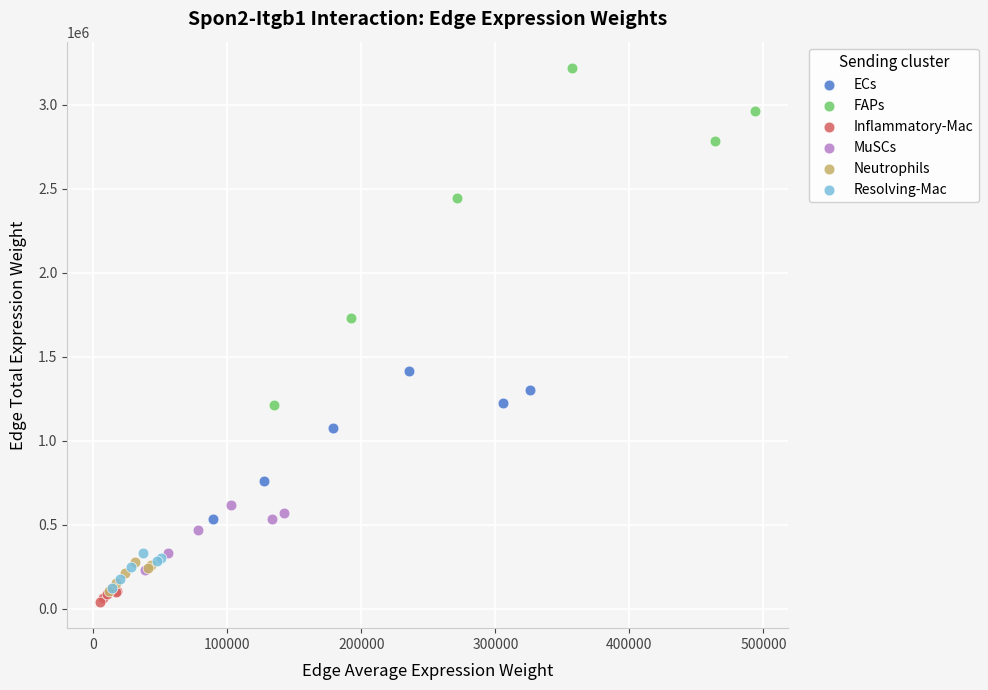

Which series contains the highest Y value?

FAPs